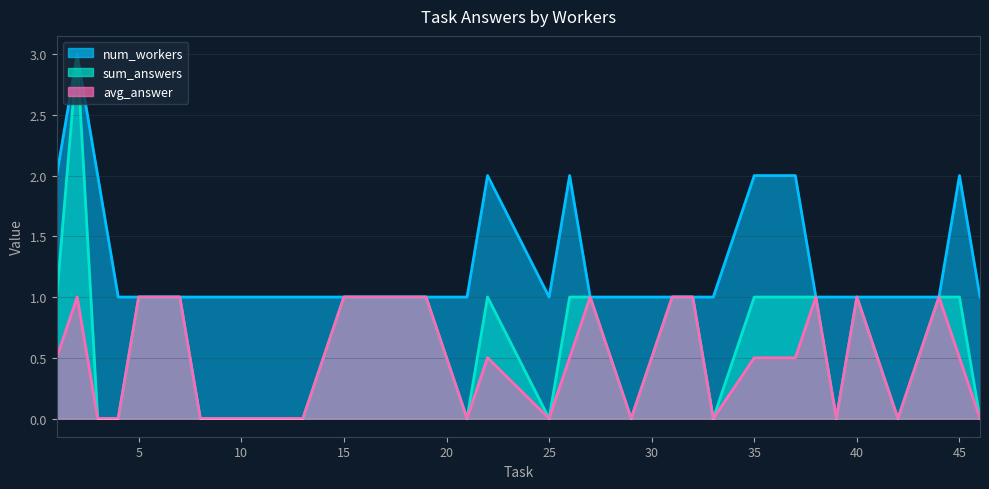

True or false: num_workers and sum_answers cross at least once.

False